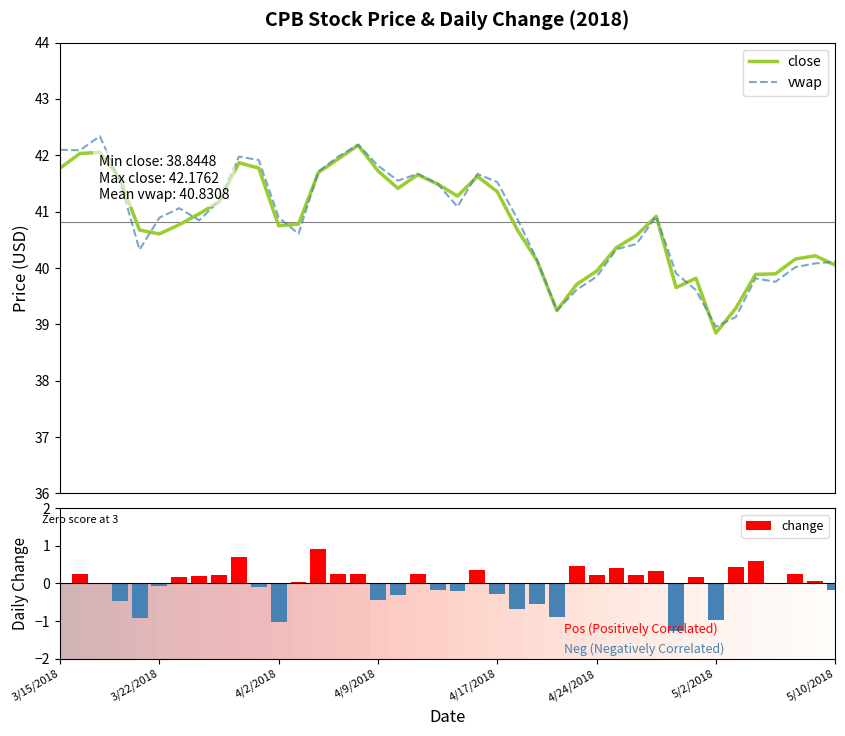

What is the maximum value for vwap?

42.3